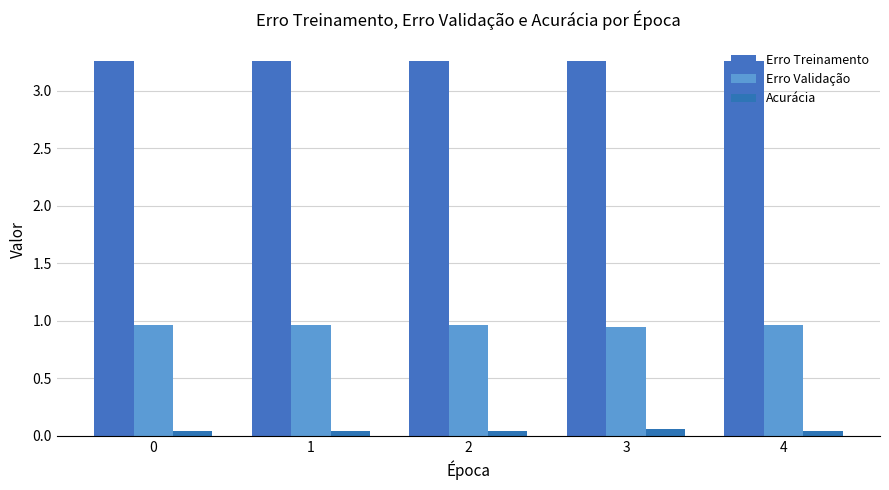

Which series has the largest total across all categories?

Erro Treinamento